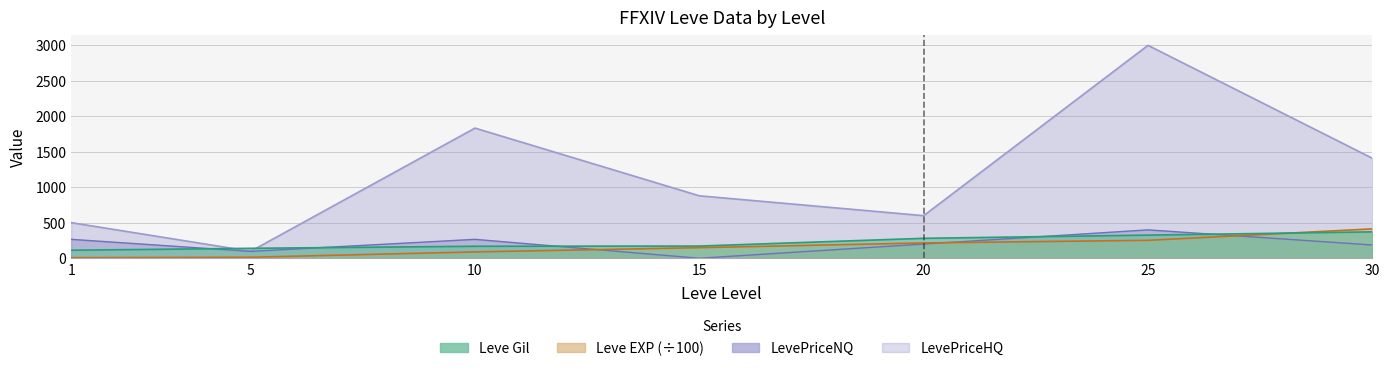

What is the total value across all series at 10?

2358.8